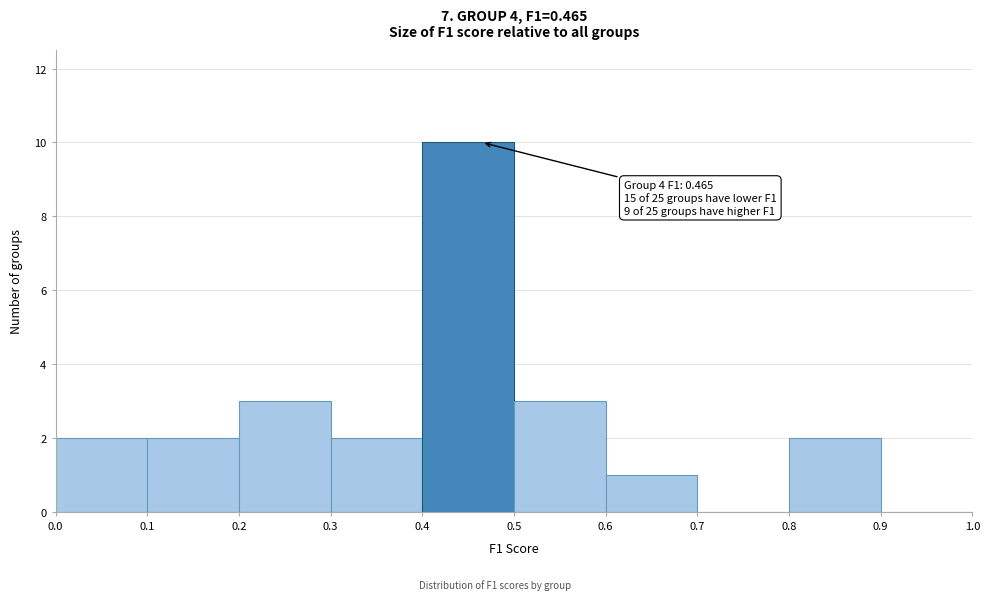

Over which range of the x-axis is the bar tallest?

0.4 to 0.5